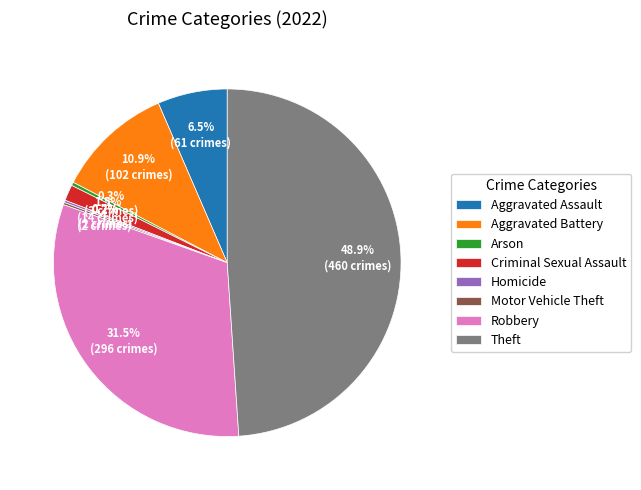

To the nearest percent, what is the average slice percentage?

12%